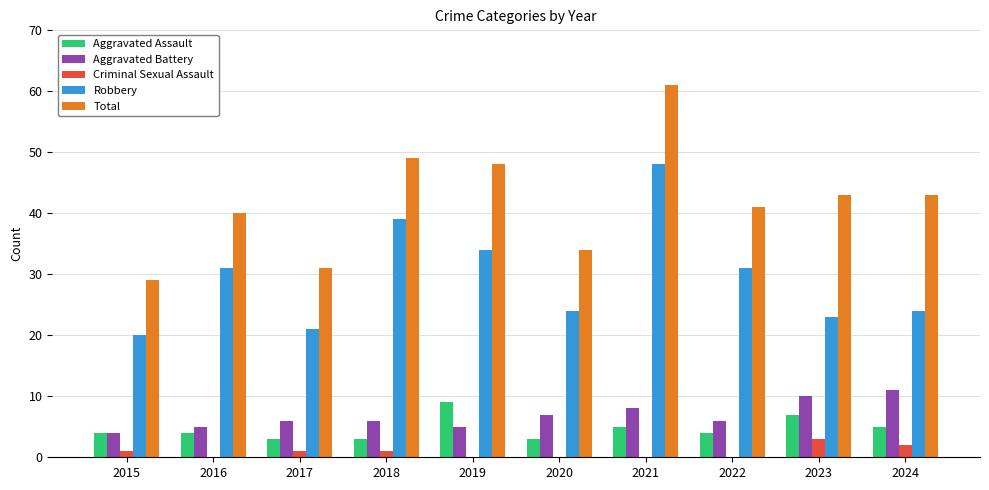

What are all the series names shown in the legend?

Aggravated Assault, Aggravated Battery, Criminal Sexual Assault, Robbery, Total